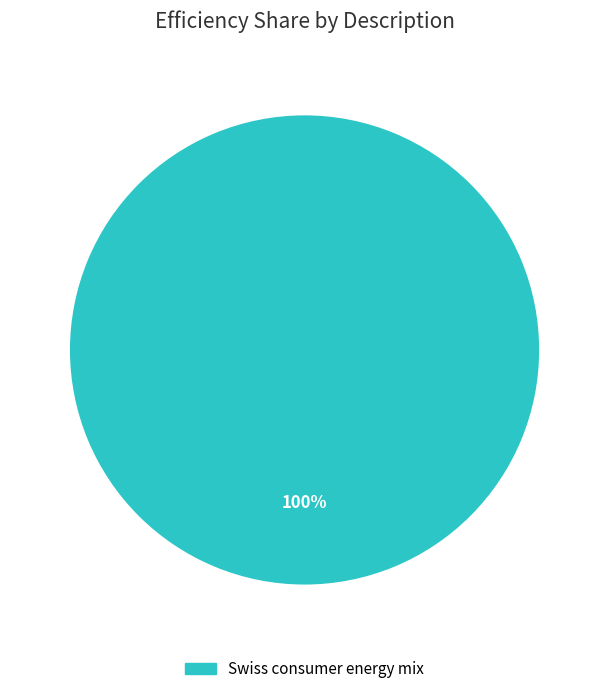

Does any single category account for the majority?

Yes